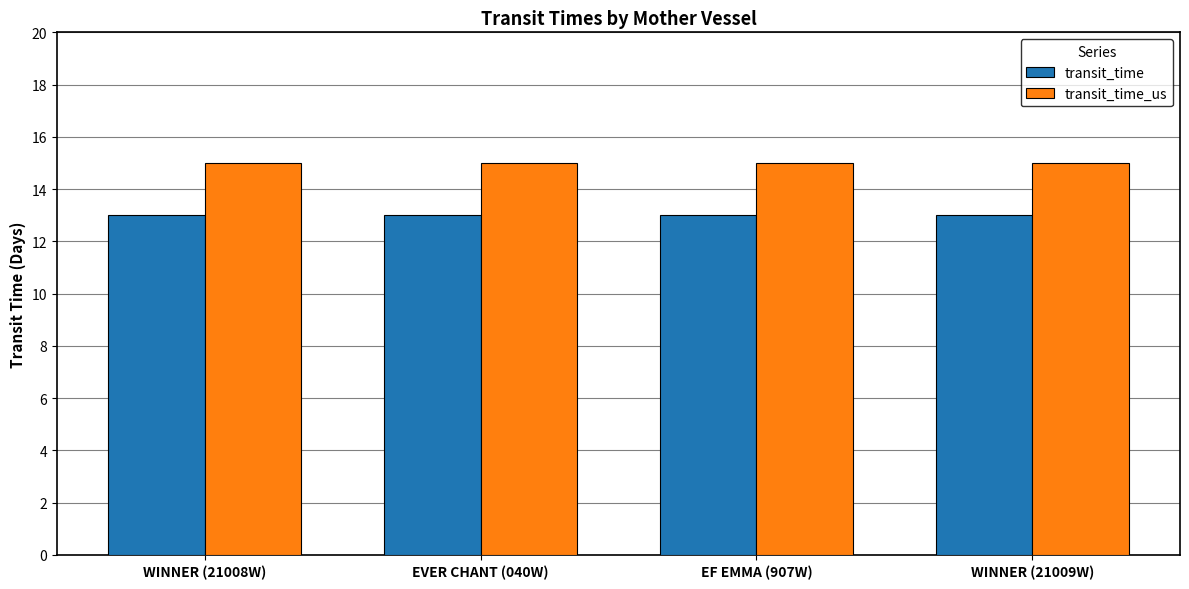

Reading left to right, what are all the values shown in this chart?

transit_time: WINNER (21008W)=13	EVER CHANT (040W)=13	EF EMMA (907W)=13	WINNER (21009W)=13
transit_time_us: WINNER (21008W)=15	EVER CHANT (040W)=15	EF EMMA (907W)=15	WINNER (21009W)=15